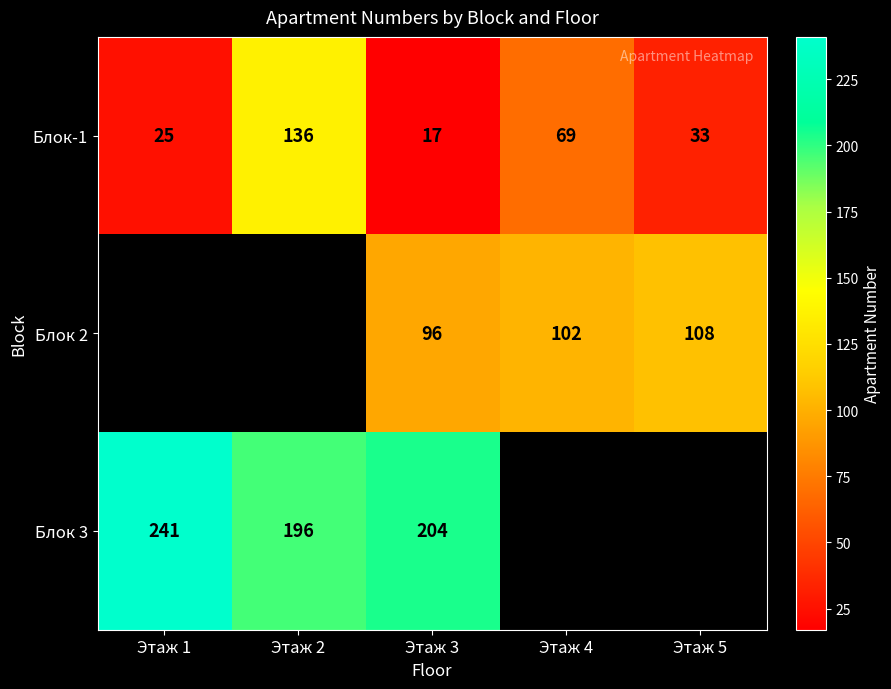

What is the spread (max minus min) of values at Этаж 3?

187